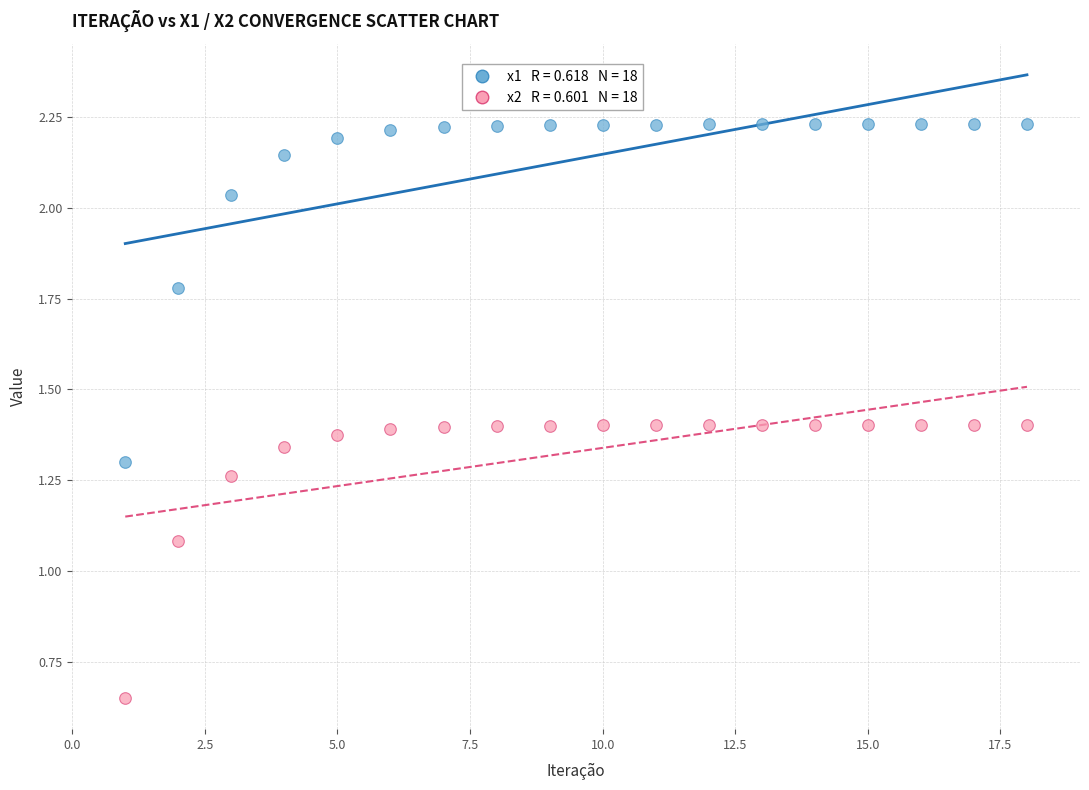

Across all series, what Y value is closest to 1?

1.1